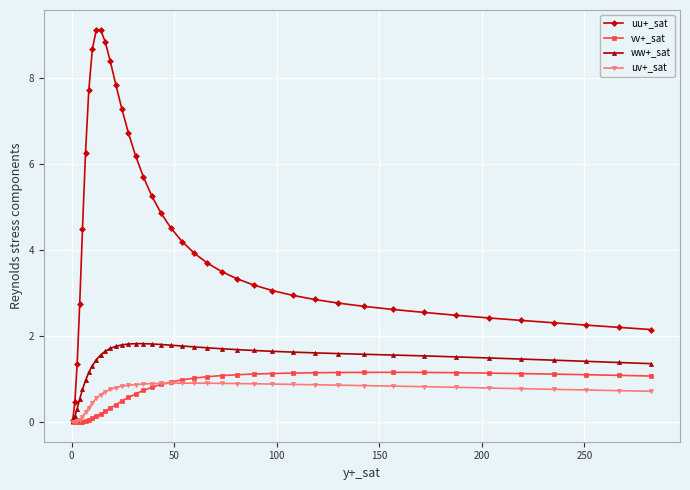

Which series has the largest range (max minus min)?

uu+_sat